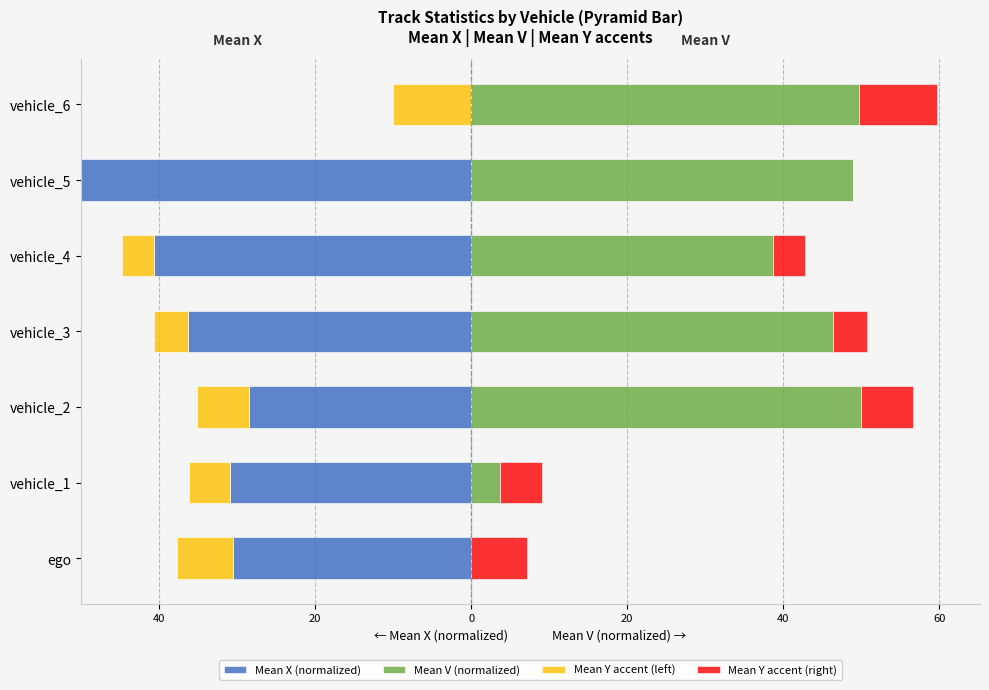

Is it true that Mean Y accent (left) equals -1.7 at vehicle_2?

False